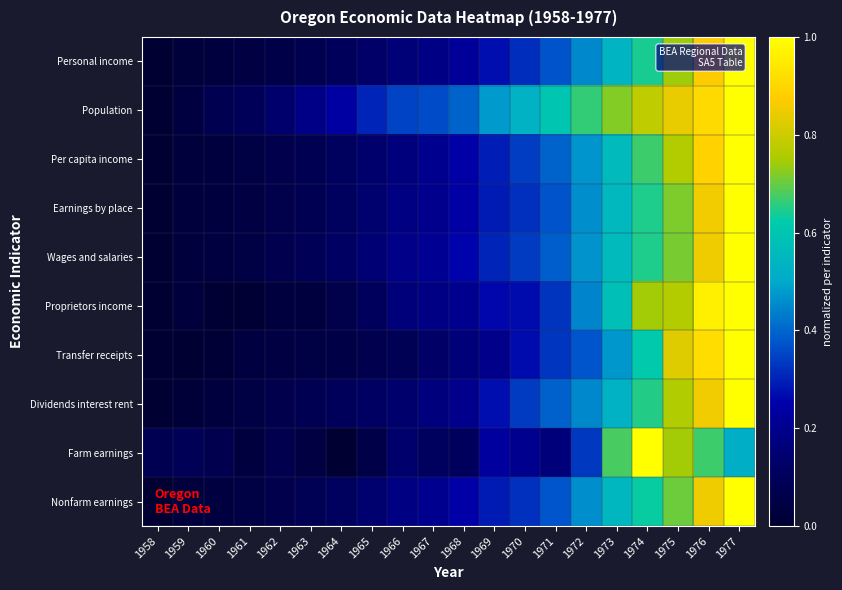

What is the total value across all series at 1964?

1.0